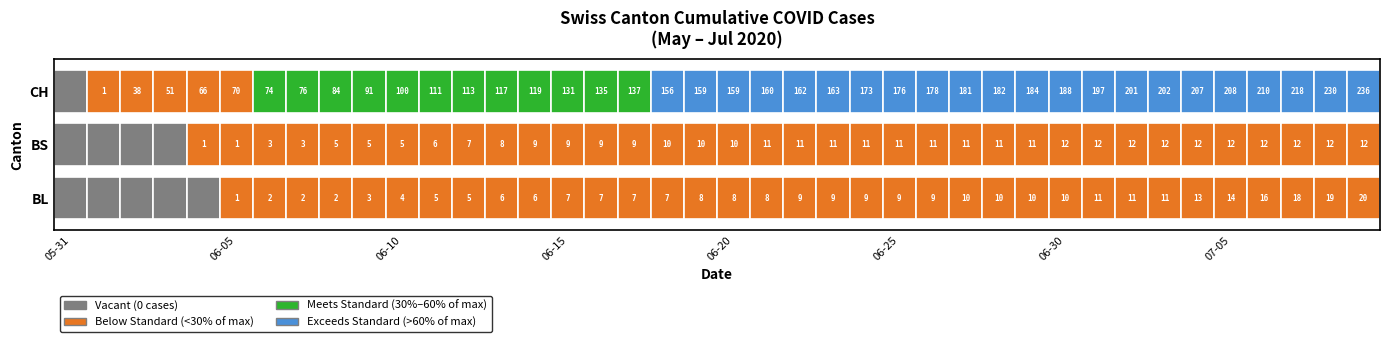

What is the total value across all series at 19?

177